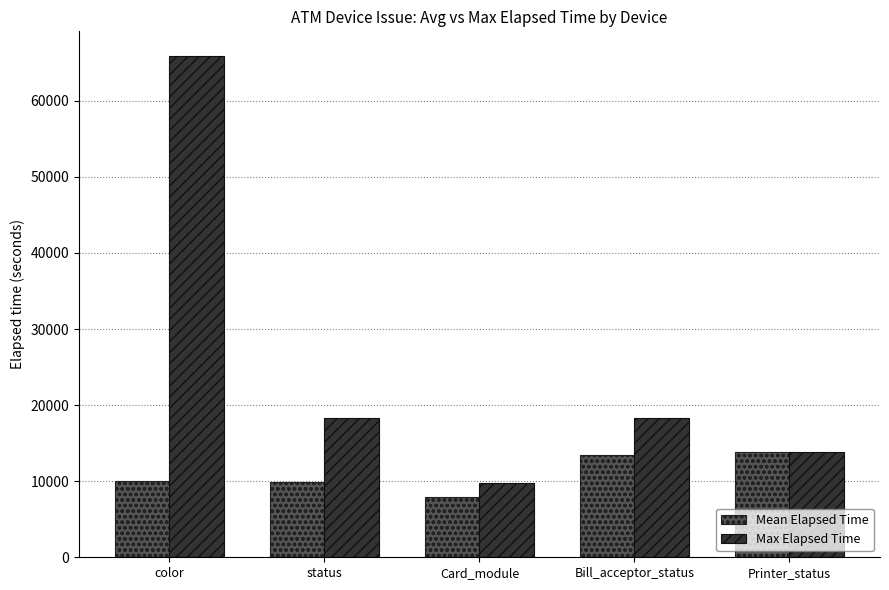

What value does the Mean Elapsed Time series have at Printer_status?

13810.0